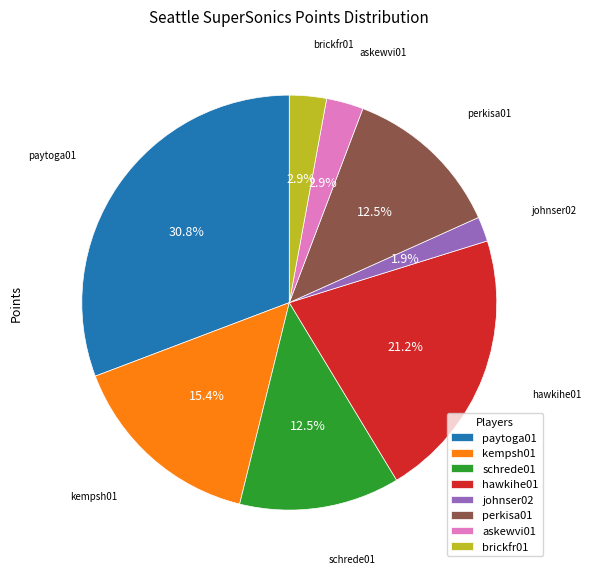

Approximately how many times larger is the value at kempsh01 compared to paytoga01?

0.5